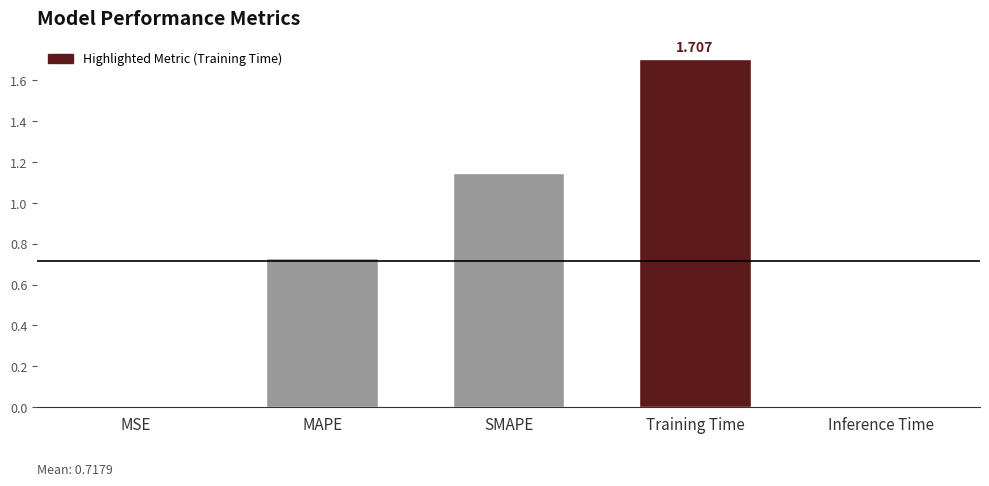

Which label corresponds to the largest value in the chart?

Training Time